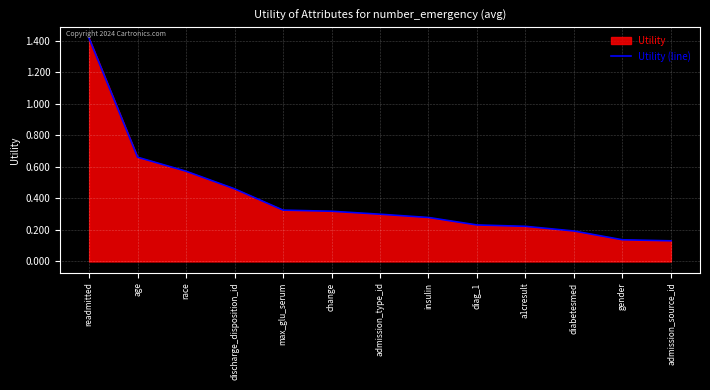

What is the sum of the values at race and change?

0.9